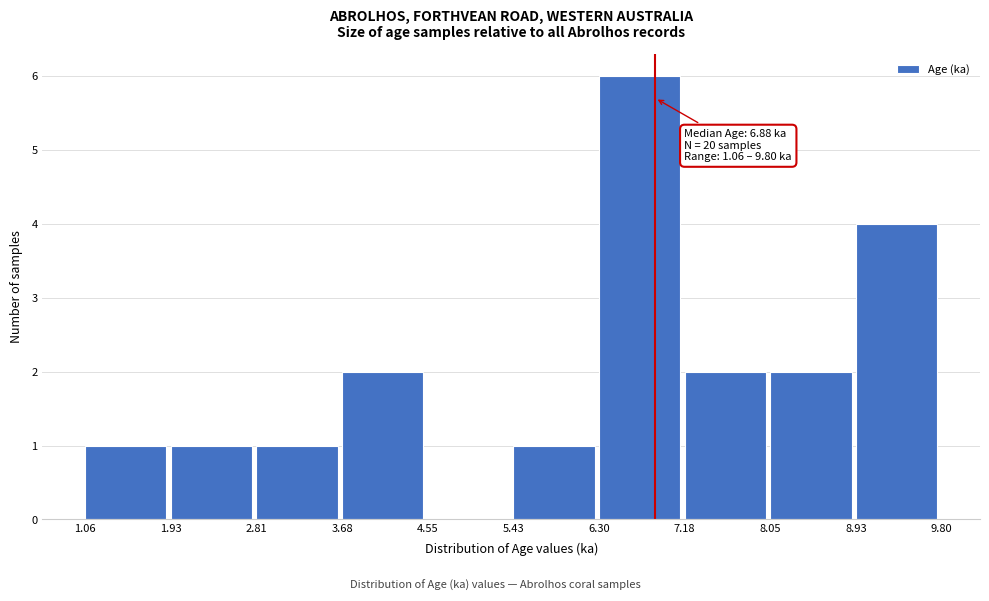

Over which range of the x-axis is the bar tallest?

6.30 to 7.18